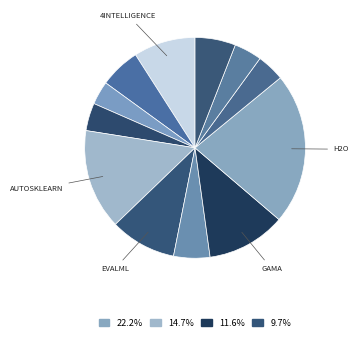

How many slices are in this pie chart?

12